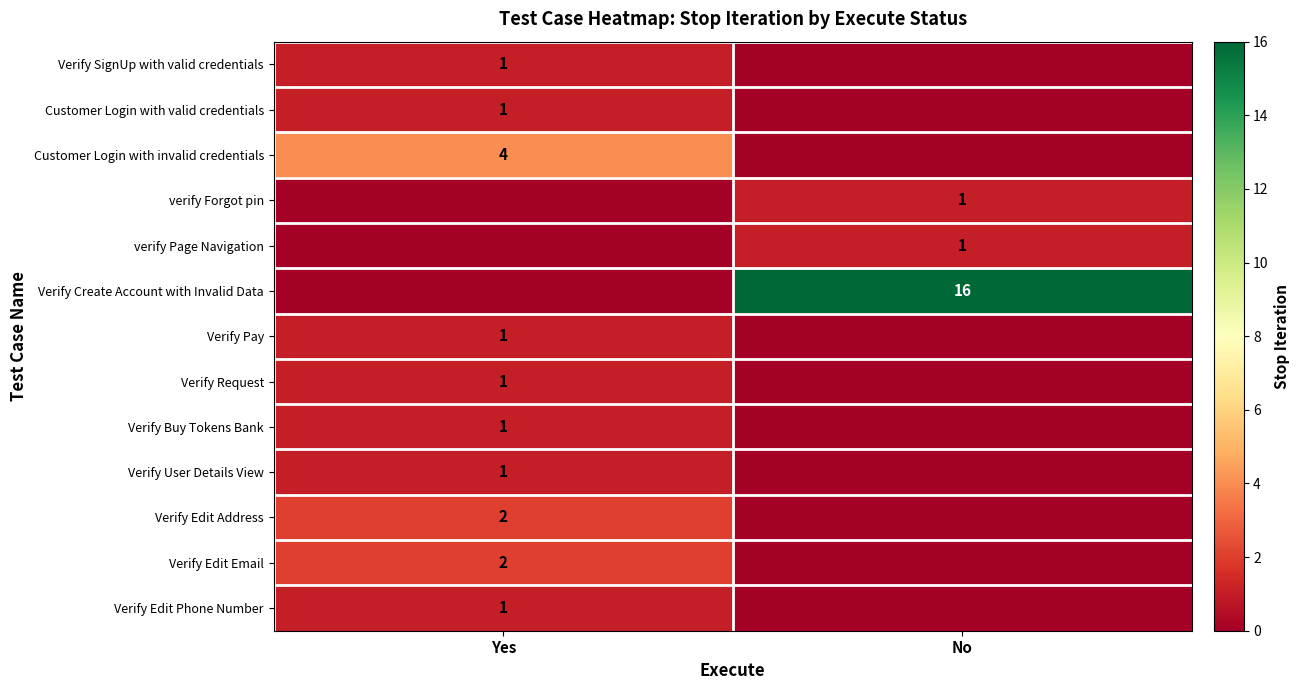

Is it true that Customer Login with invalid credentials equals 4 at Yes?

True